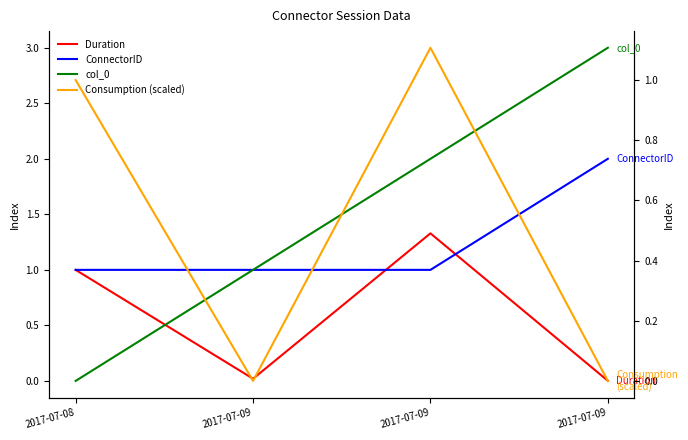

Which series has the largest total across all categories?

col_0